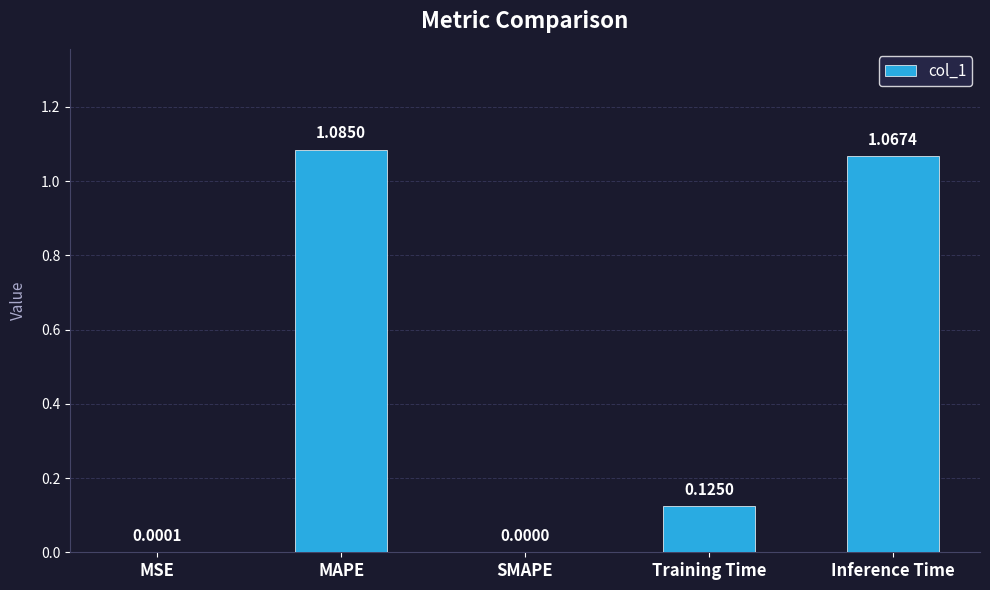

At which label is the value closest to 0?

SMAPE